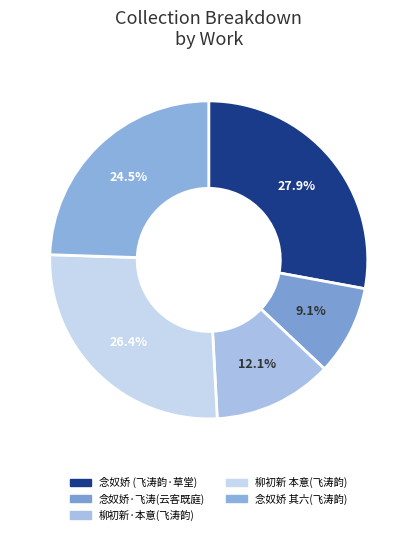

How many segments does this pie chart have?

5